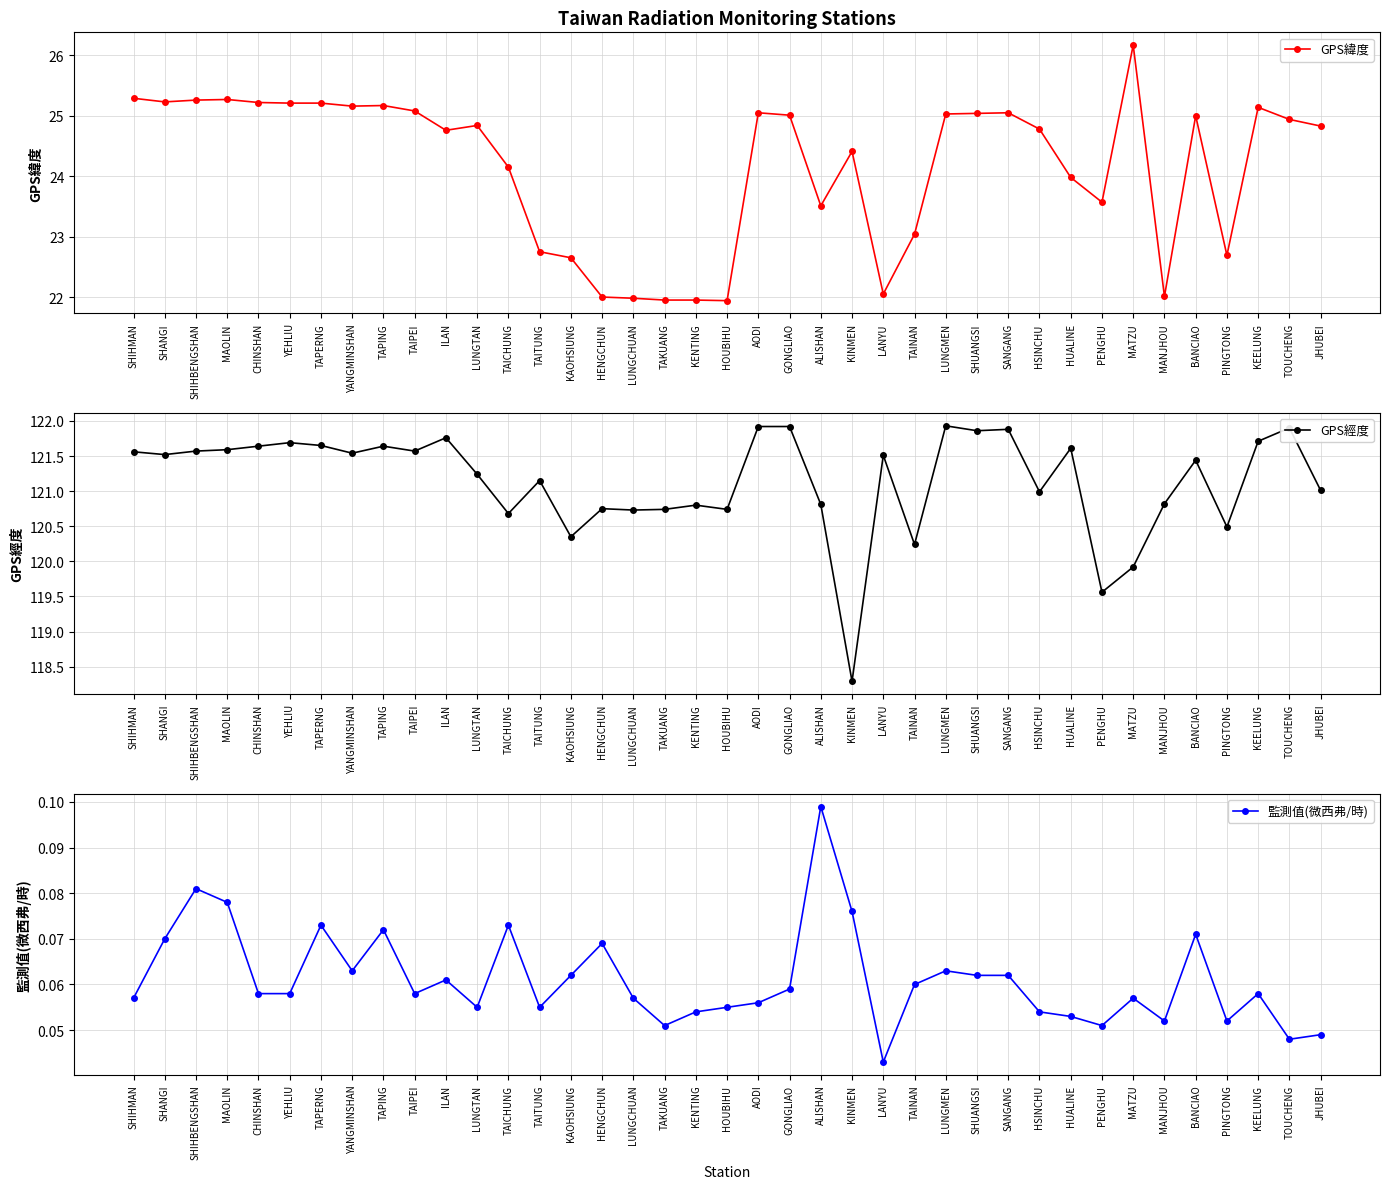

What is the difference between the maximum and minimum values in the GPS緯度 series?

4.2